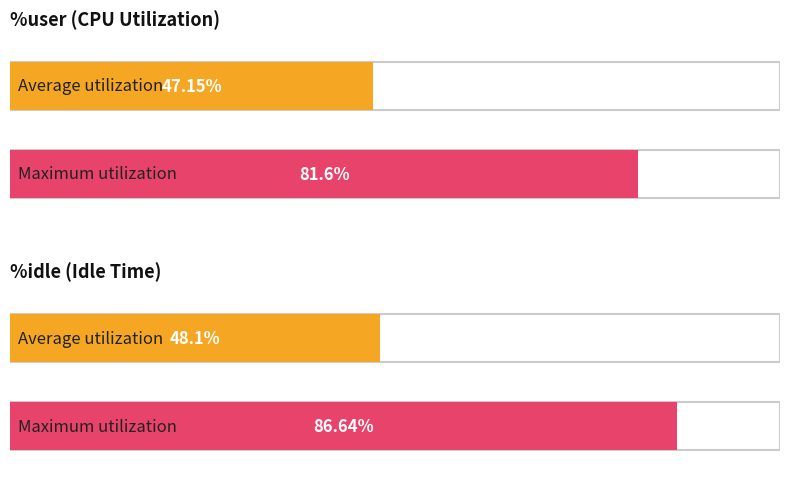

Which series has the widest spread of values?

%idle